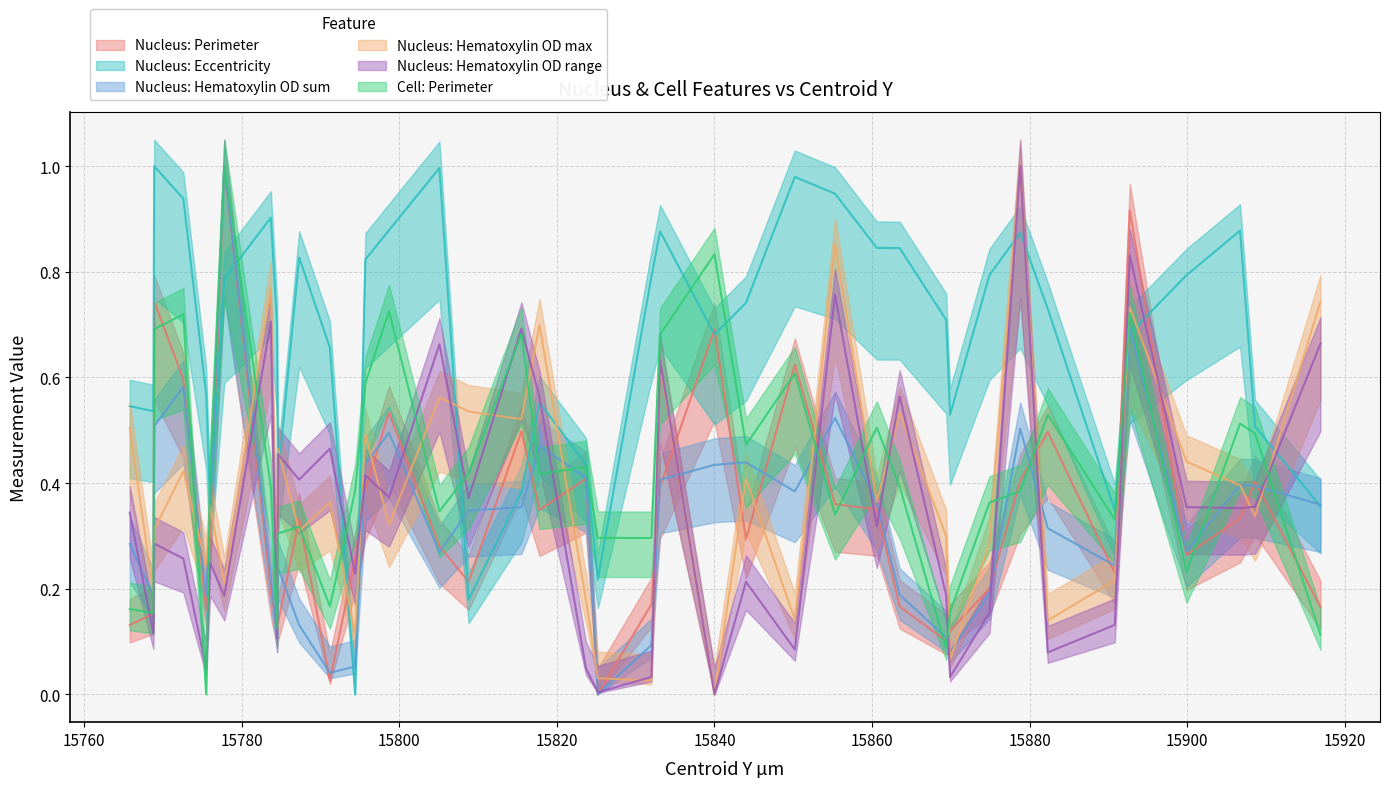

How many times do Nucleus: Hematoxylin OD range and Nucleus: Perimeter cross each other?

22